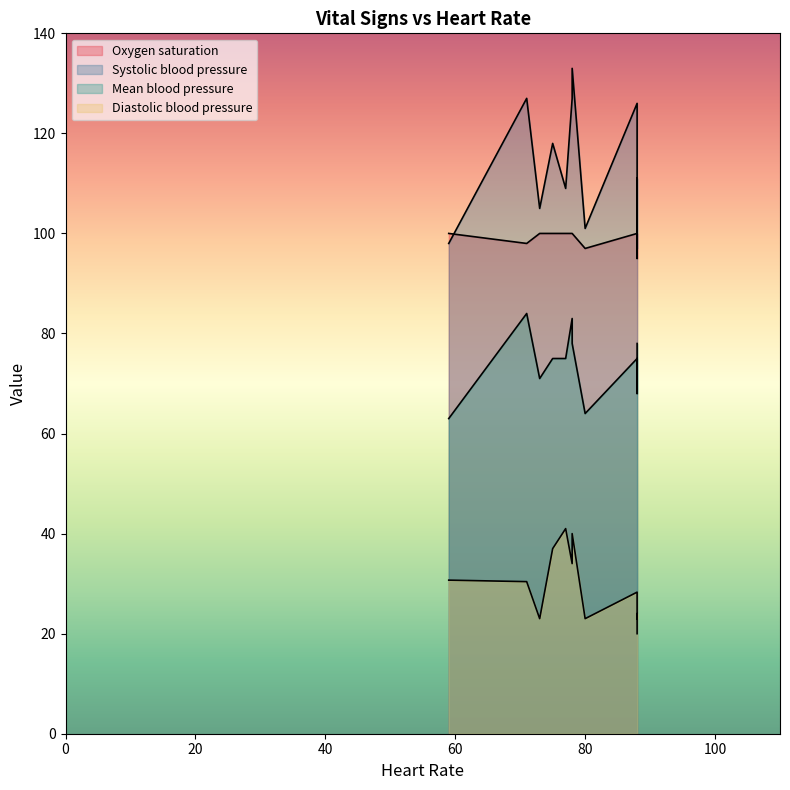

What is the label of the 13th point from the left?

88